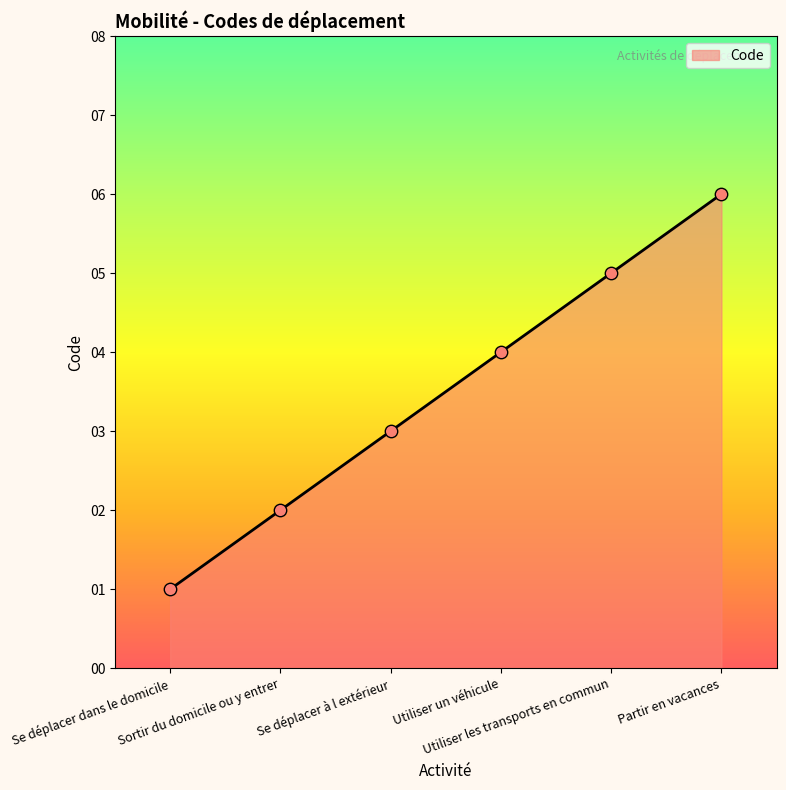

Between Utiliser les transports en commun and Utiliser un véhicule, which is larger?

Utiliser les transports en commun